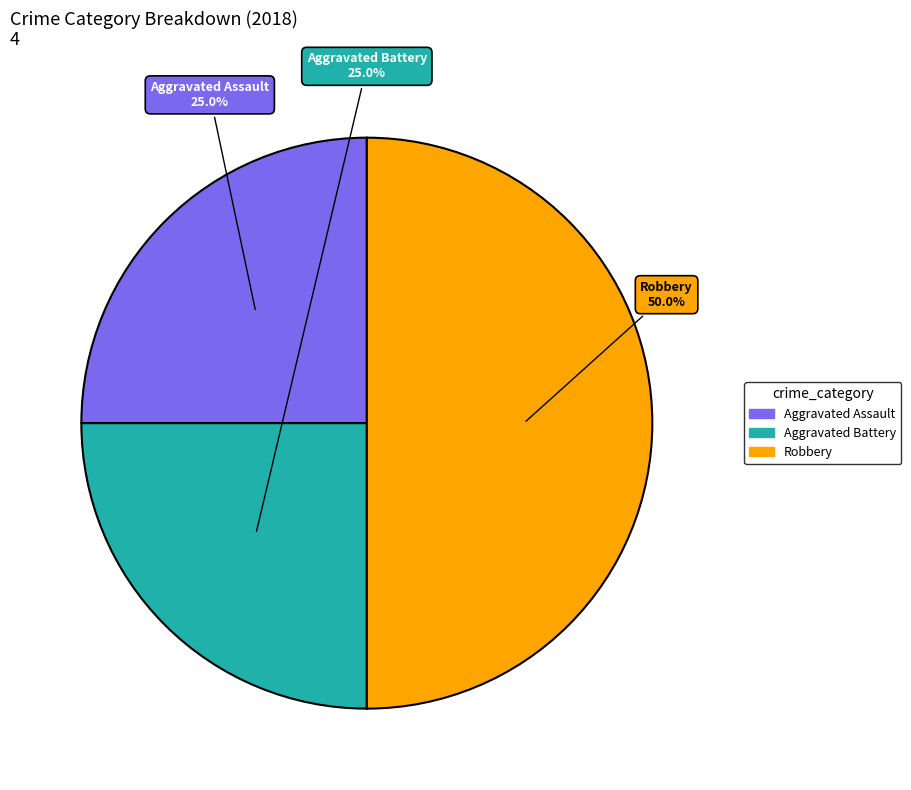

To the nearest percent, what percentage of the pie is Aggravated Battery?

25%